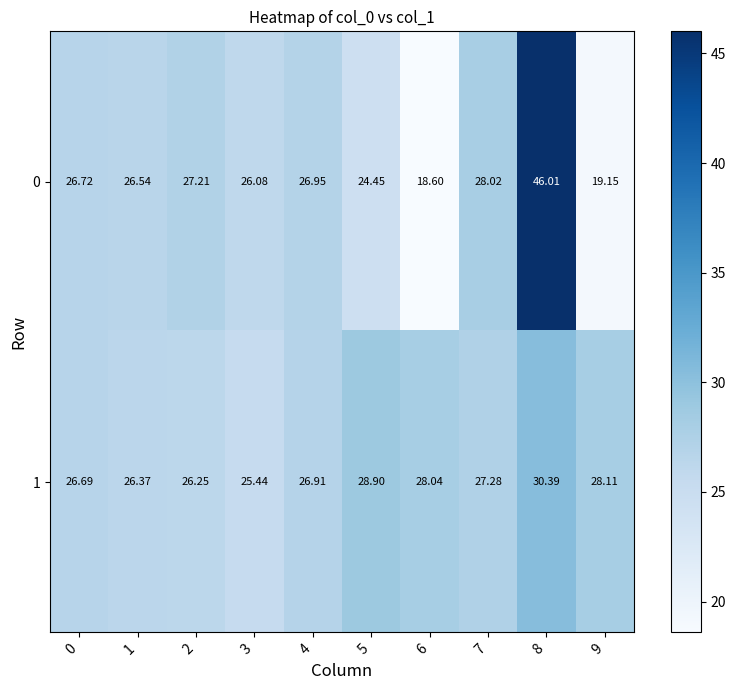

Which series changed the most between 4 and 6?

0